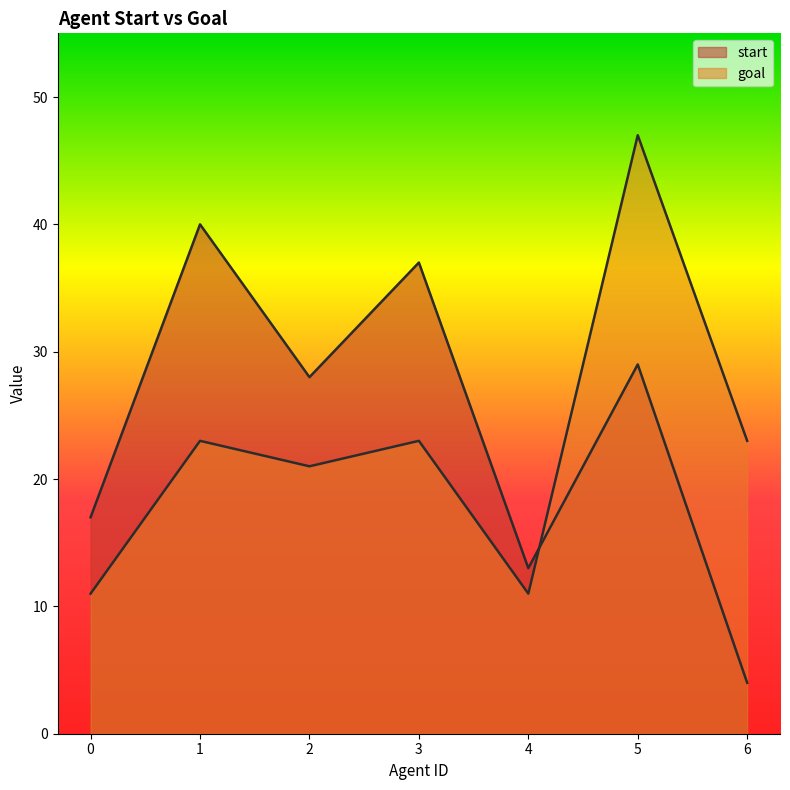

Which series changed the most between 4 and 6?

goal